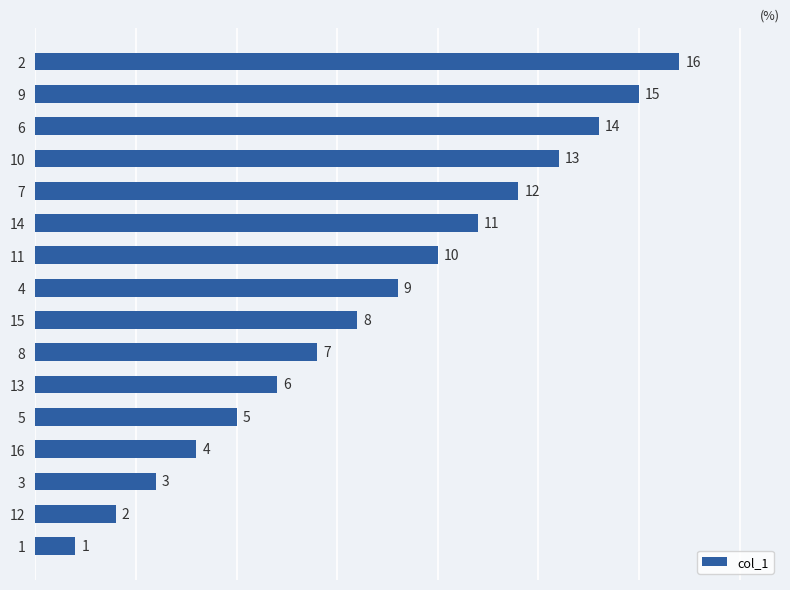

What is the sum of all values?

136